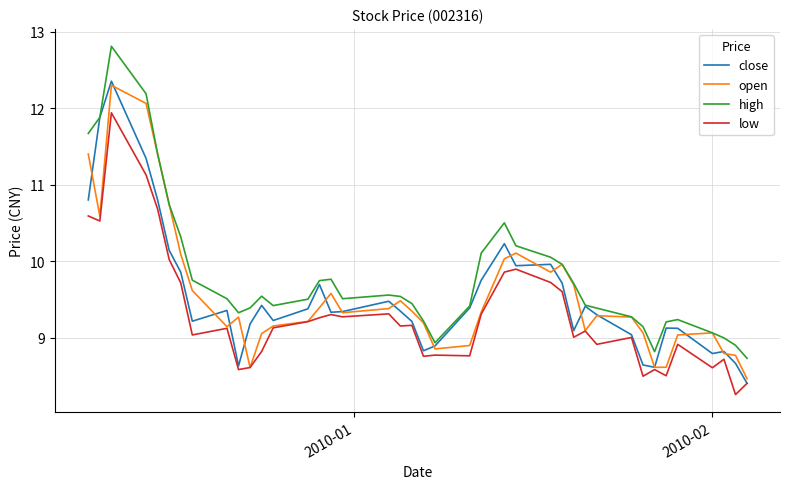

What is the highest value of the high series?

12.8